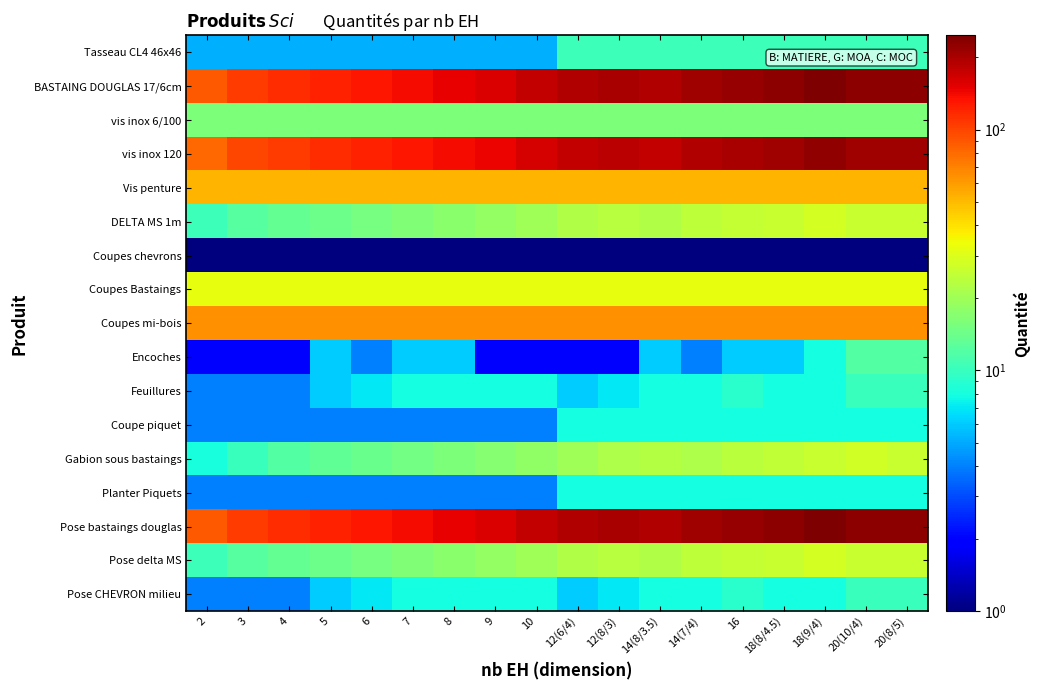

Reading right to left, what are all the values shown in this chart?

Tasseau CL4 46x46: 20(8/5)=10.4	20(10/4)=10.4	18(9/4)=10.4	18(8/4.5)=10.4	16=10.4	14(7/4)=10.4	14(8/3.5)=10.4	12(8/3)=10.4	12(6/4)=10.4	10=5.2	9=5.2	8=5.2	7=5.2	6=5.2	5=5.2	4=5.2	3=5.2	2=5.2
BASTAING DOUGLAS 17/6cm: 20(8/5)=228.8	20(10/4)=228.8	18(9/4)=246.4	18(8/4.5)=228.8	16=220.0	14(7/4)=211.2	14(8/3.5)=193.6	12(8/3)=202.4	12(6/4)=193.6	10=176.0	9=158.4	8=149.6	7=140.8	6=132.0	5=123.2	4=114.4	3=105.6	2=88.0
vis inox 6/100: 20(8/5)=16.0	20(10/4)=16.0	18(9/4)=16.0	18(8/4.5)=16.0	16=16.0	14(7/4)=16.0	14(8/3.5)=16.0	12(8/3)=16.0	12(6/4)=16.0	10=16.0	9=16.0	8=16.0	7=16.0	6=16.0	5=16.0	4=16.0	3=16.0	2=16.0
vis inox 120: 20(8/5)=210.0	20(10/4)=210.0	18(9/4)=226.0	18(8/4.5)=210.0	16=202.0	14(7/4)=194.0	14(8/3.5)=178.0	12(8/3)=186.0	12(6/4)=178.0	10=162.0	9=146.0	8=138.0	7=130.0	6=122.0	5=114.0	4=106.0	3=98.0	2=82.0
Vis penture: 20(8/5)=52.0	20(10/4)=52.0	18(9/4)=52.0	18(8/4.5)=52.0	16=52.0	14(7/4)=52.0	14(8/3.5)=52.0	12(8/3)=52.0	12(6/4)=52.0	10=52.0	9=52.0	8=52.0	7=52.0	6=52.0	5=52.0	4=52.0	3=52.0	2=52.0
DELTA MS 1m: 20(8/5)=26.3	20(10/4)=26.3	18(9/4)=28.3	18(8/4.5)=26.3	16=25.3	14(7/4)=24.3	14(8/3.5)=22.3	12(8/3)=23.3	12(6/4)=22.3	10=20.3	9=18.3	8=17.3	7=16.3	6=15.3	5=14.3	4=13.3	3=12.3	2=10.3
Coupes chevrons: 20(8/5)=1.0	20(10/4)=1.0	18(9/4)=1.0	18(8/4.5)=1.0	16=1.0	14(7/4)=1.0	14(8/3.5)=1.0	12(8/3)=1.0	12(6/4)=1.0	10=1.0	9=1.0	8=1.0	7=1.0	6=1.0	5=1.0	4=1.0	3=1.0	2=1.0
Coupes Bastaings: 20(8/5)=32.0	20(10/4)=32.0	18(9/4)=32.0	18(8/4.5)=32.0	16=32.0	14(7/4)=32.0	14(8/3.5)=32.0	12(8/3)=32.0	12(6/4)=32.0	10=32.0	9=32.0	8=32.0	7=32.0	6=32.0	5=32.0	4=32.0	3=32.0	2=32.0
Coupes mi-bois: 20(8/5)=64.0	20(10/4)=64.0	18(9/4)=64.0	18(8/4.5)=64.0	16=64.0	14(7/4)=64.0	14(8/3.5)=64.0	12(8/3)=64.0	12(6/4)=64.0	10=64.0	9=64.0	8=64.0	7=64.0	6=64.0	5=64.0	4=64.0	3=64.0	2=64.0
Encoches: 20(8/5)=12.0	20(10/4)=12.0	18(9/4)=8.0	18(8/4.5)=6.0	16=6.0	14(7/4)=4.0	14(8/3.5)=6.0	12(8/3)=2.0	12(6/4)=2.0	10=2.0	9=2.0	8=6.0	7=6.0	6=4.0	5=6.0	4=2.0	3=2.0	2=2.0
Feuillures: 20(8/5)=10.0	20(10/4)=10.0	18(9/4)=8.0	18(8/4.5)=8.0	16=9.0	14(7/4)=8.0	14(8/3.5)=8.0	12(8/3)=7.0	12(6/4)=6.0	10=8.0	9=8.0	8=8.0	7=8.0	6=7.0	5=6.0	4=4.0	3=4.0	2=4.0
Coupe piquet: 20(8/5)=8.0	20(10/4)=8.0	18(9/4)=8.0	18(8/4.5)=8.0	16=8.0	14(7/4)=8.0	14(8/3.5)=8.0	12(8/3)=8.0	12(6/4)=8.0	10=4.0	9=4.0	8=4.0	7=4.0	6=4.0	5=4.0	4=4.0	3=4.0	2=4.0
Gabion sous bastaings: 20(8/5)=26.0	20(10/4)=28.0	18(9/4)=26.0	18(8/4.5)=25.0	16=24.0	14(7/4)=22.0	14(8/3.5)=23.0	12(8/3)=22.0	12(6/4)=20.0	10=18.0	9=17.0	8=16.0	7=15.0	6=14.0	5=13.0	4=12.0	3=10.0	2=8.2
Planter Piquets: 20(8/5)=8.0	20(10/4)=8.0	18(9/4)=8.0	18(8/4.5)=8.0	16=8.0	14(7/4)=8.0	14(8/3.5)=8.0	12(8/3)=8.0	12(6/4)=8.0	10=4.0	9=4.0	8=4.0	7=4.0	6=4.0	5=4.0	4=4.0	3=4.0	2=4.0
Pose bastaings douglas: 20(8/5)=228.8	20(10/4)=228.8	18(9/4)=246.4	18(8/4.5)=228.8	16=220.0	14(7/4)=211.2	14(8/3.5)=193.6	12(8/3)=202.4	12(6/4)=193.6	10=176.0	9=158.4	8=149.6	7=140.8	6=132.0	5=123.2	4=114.4	3=105.6	2=88.0
Pose delta MS: 20(8/5)=26.3	20(10/4)=26.3	18(9/4)=28.3	18(8/4.5)=26.3	16=25.3	14(7/4)=24.3	14(8/3.5)=22.3	12(8/3)=23.3	12(6/4)=22.3	10=20.3	9=18.3	8=17.3	7=16.3	6=15.3	5=14.3	4=13.3	3=12.3	2=10.3
Pose CHEVRON milieu: 20(8/5)=10.0	20(10/4)=10.0	18(9/4)=8.0	18(8/4.5)=8.0	16=9.0	14(7/4)=8.0	14(8/3.5)=8.0	12(8/3)=7.0	12(6/4)=6.0	10=8.0	9=8.0	8=8.0	7=8.0	6=7.0	5=6.0	4=4.0	3=4.0	2=4.0